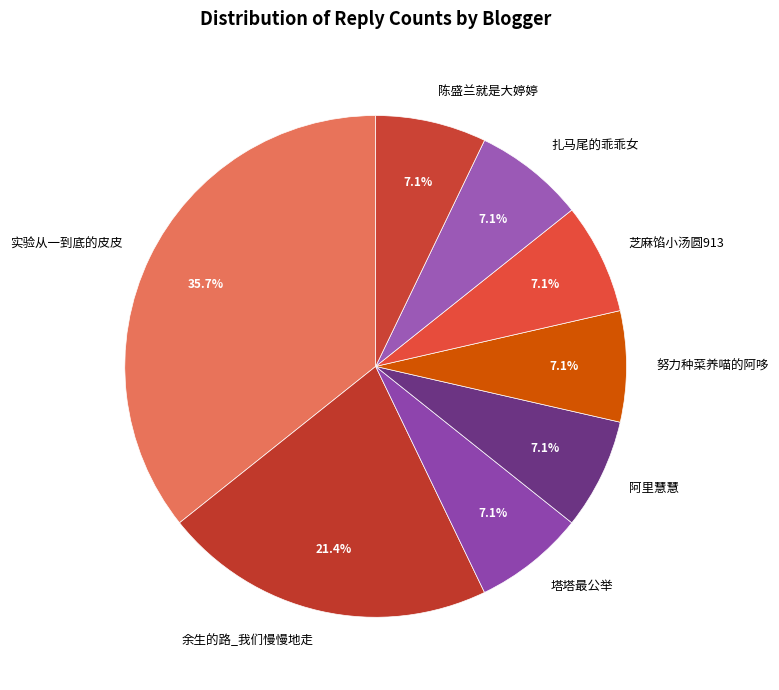

What is the largest slice in the pie chart?

实验从一到底的皮皮